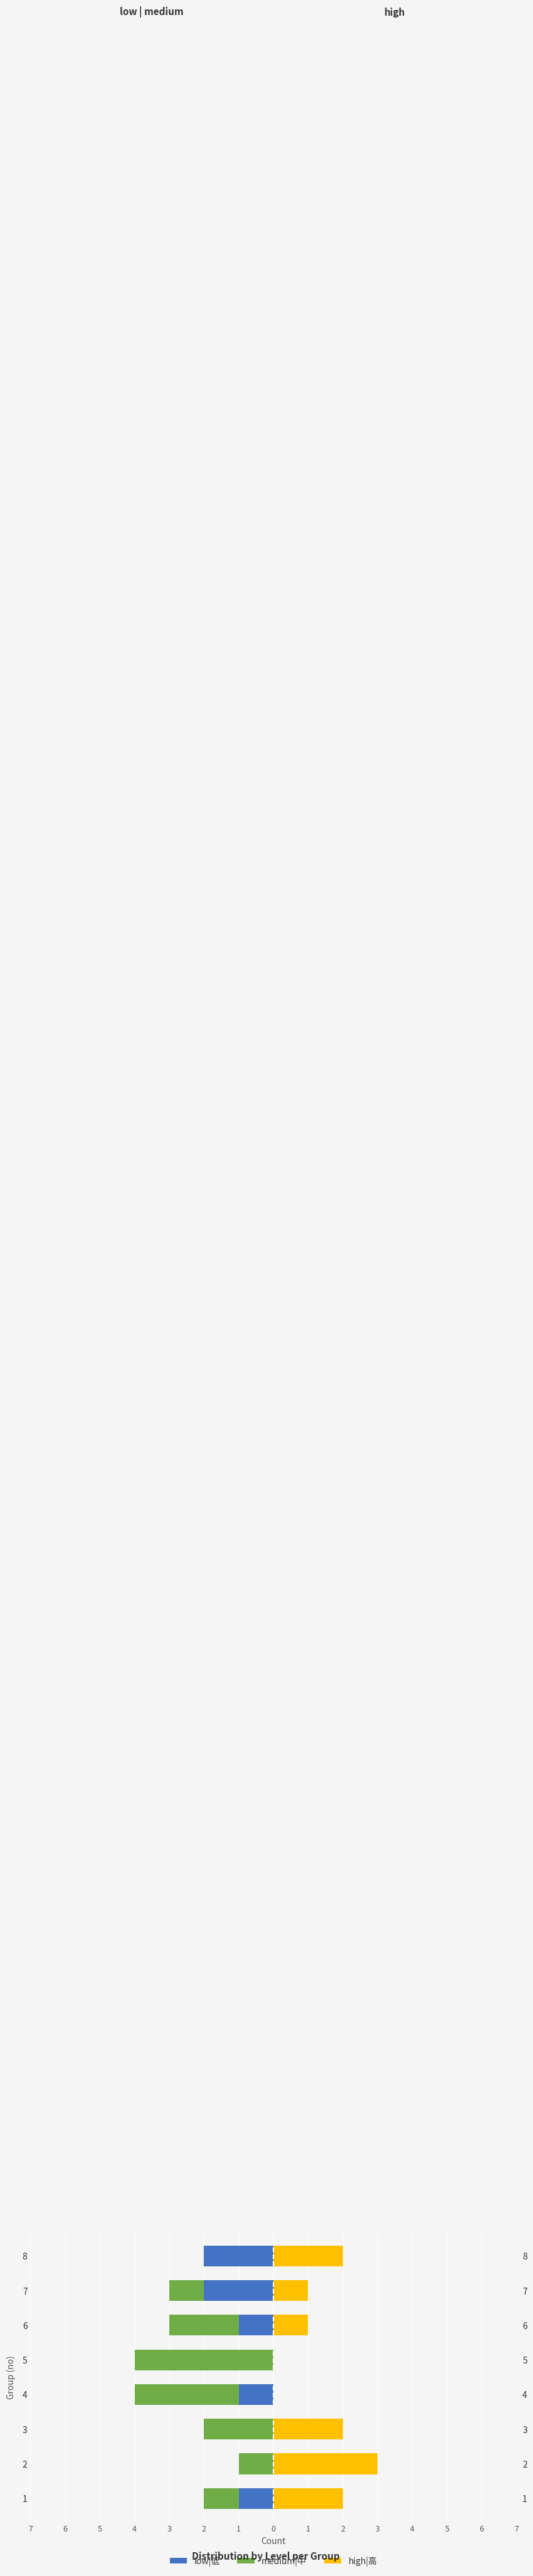

True or false: medium|中 has a value of -1 at 7.

True